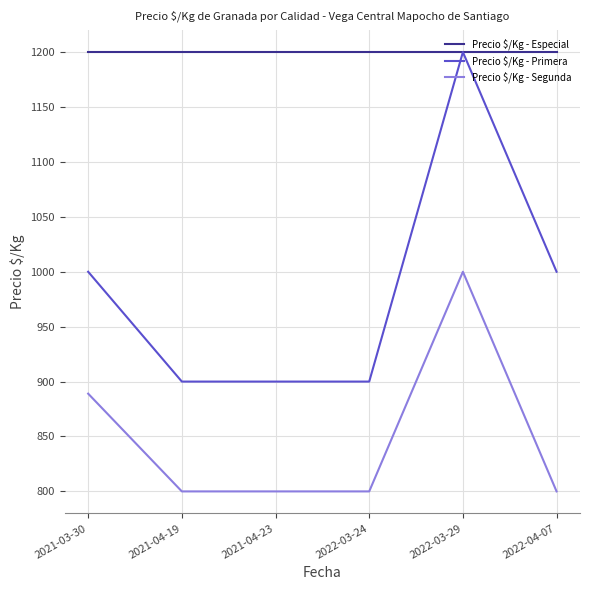

How many Precio $/Kg - Primera values are between 900 and 1000?

5